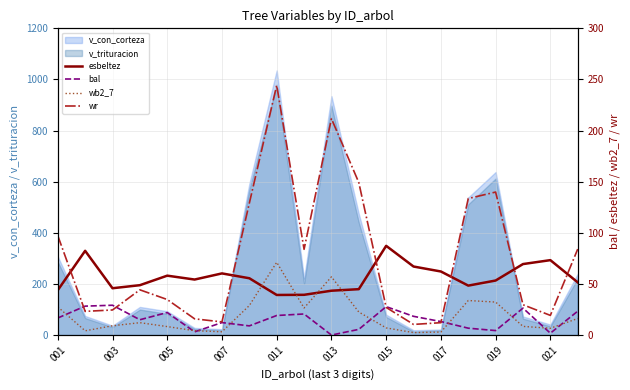

The value of v_trituracion at 013 is 897.5. True or false?

True